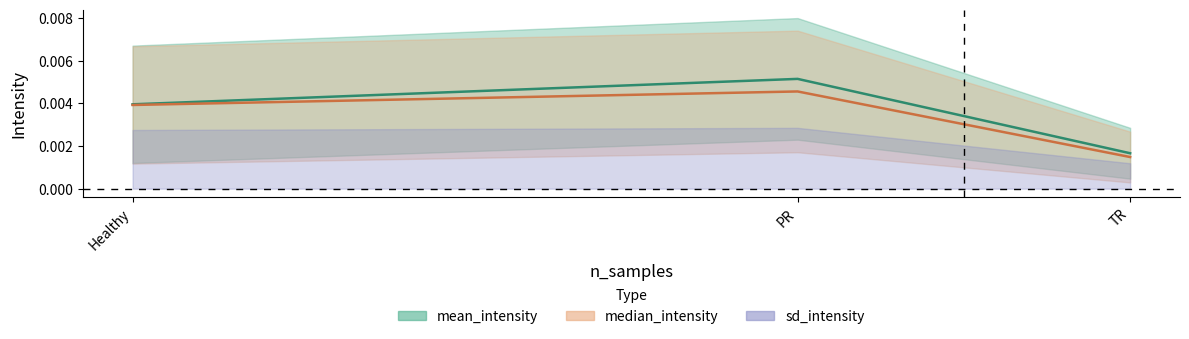

How many data points does each series have?

3